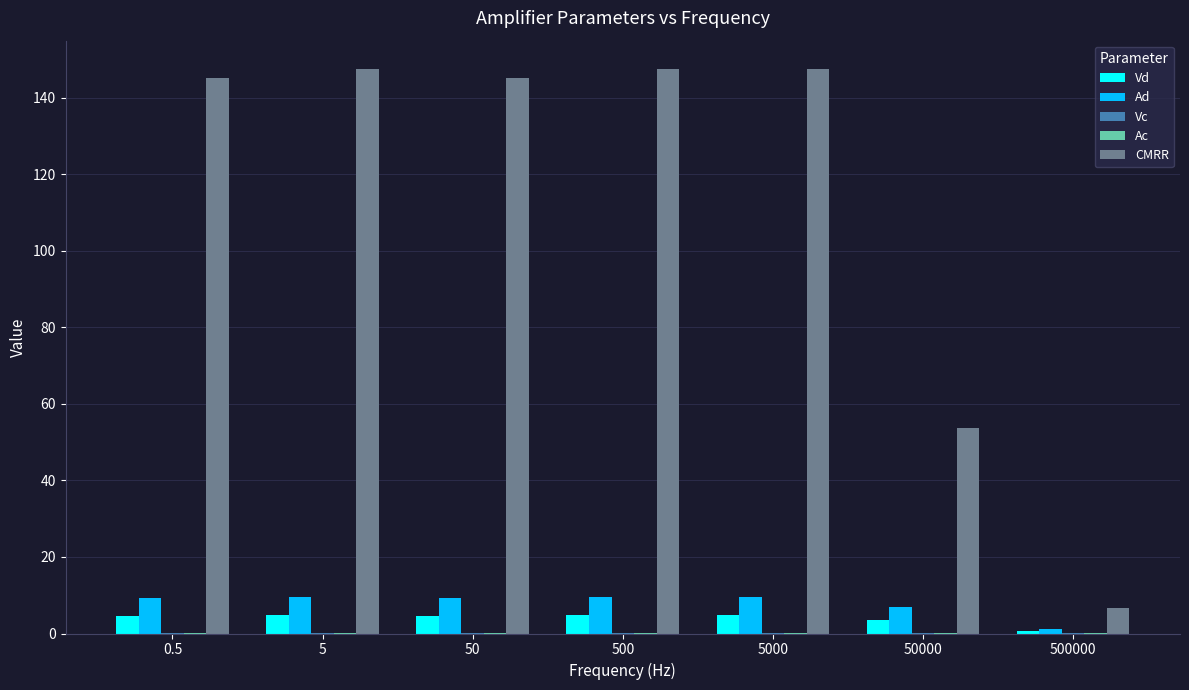

What is the sum of the Vd values at 5000 and 500000?

5.4